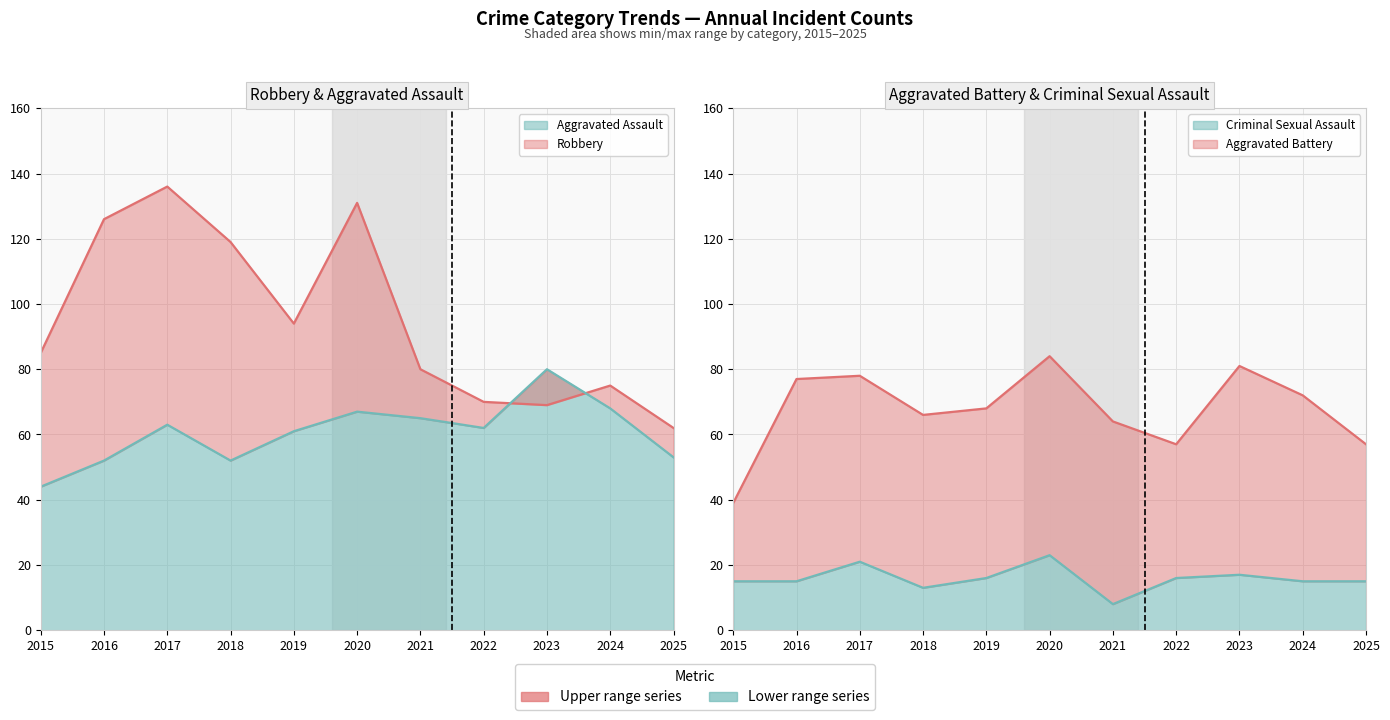

True or false: Robbery and Criminal Sexual Assault cross at least once.

False